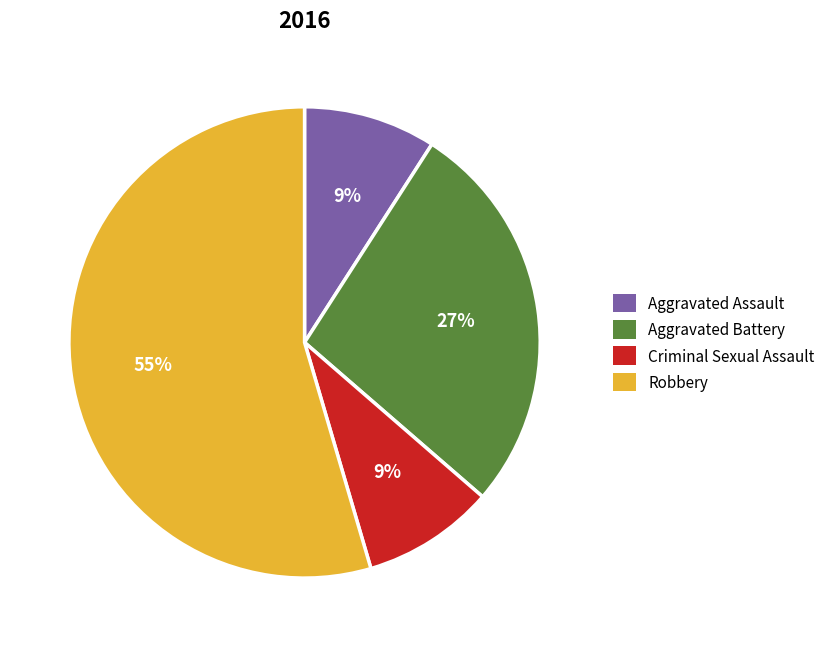

How many slices are in this pie chart?

4